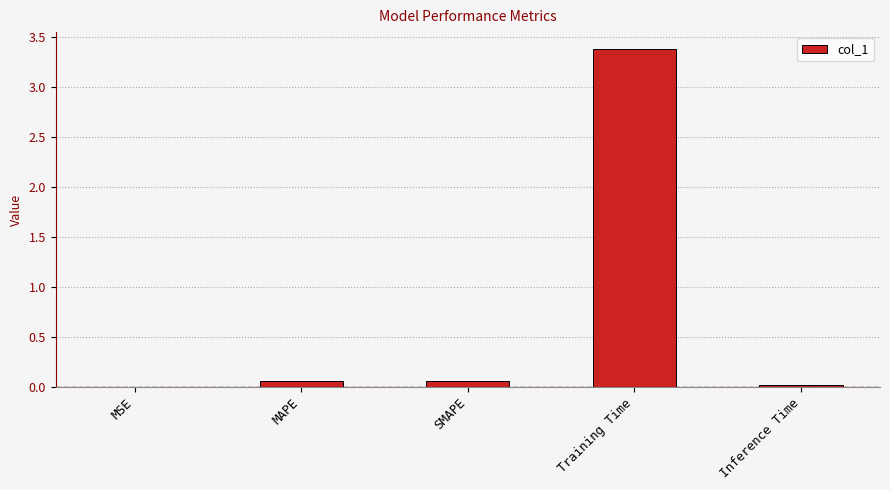

What is the maximum value shown in the chart?

3.4